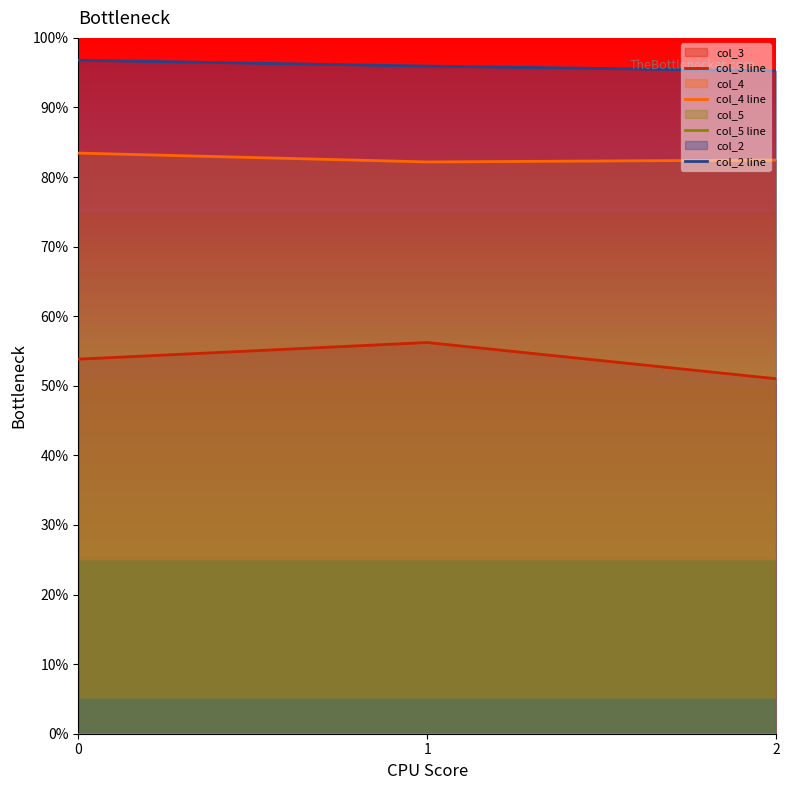

Is the value of col_4 line at 1 greater than the value of col_3 line at 1?

Yes